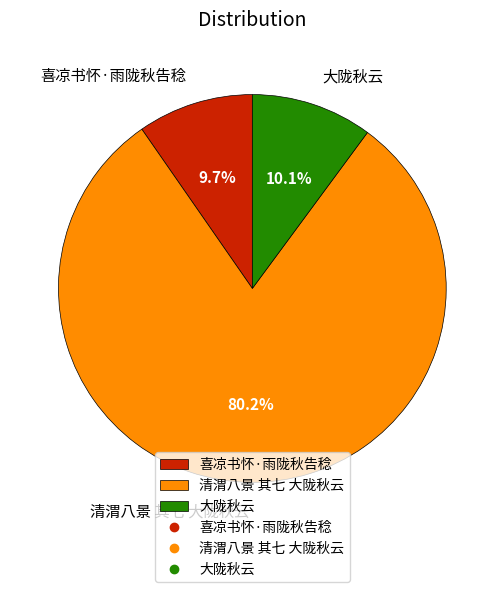

How many segments does this pie chart have?

3